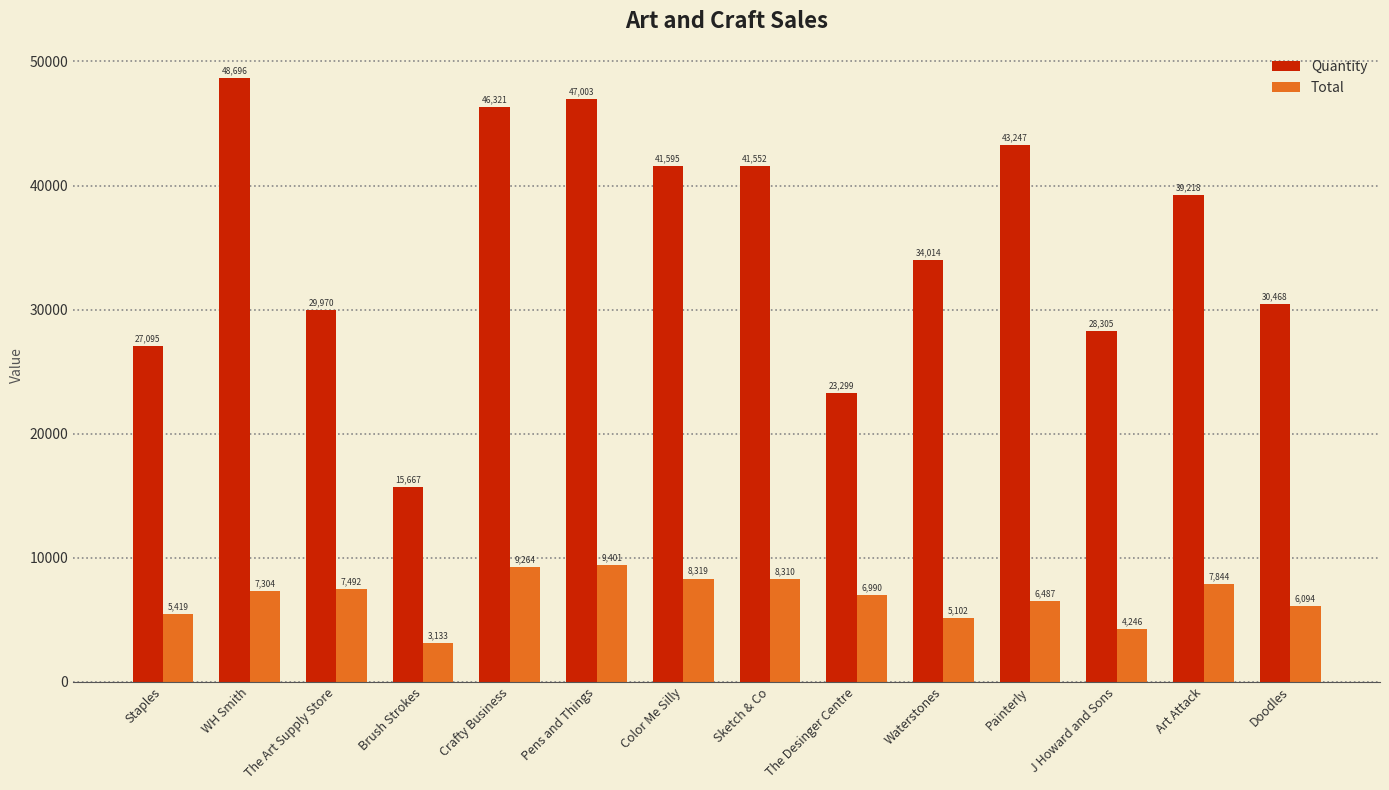

List the series in order of their overall mean, lowest first.

Total, Quantity